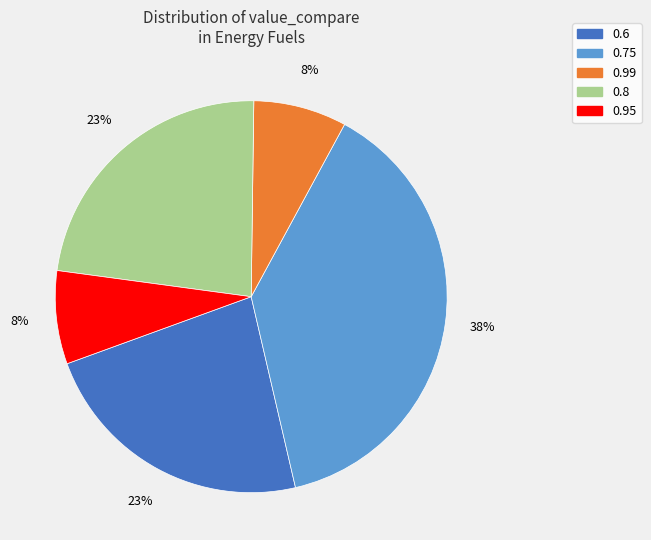

The 0.6 slice represents 1% of the pie. True or false?

False